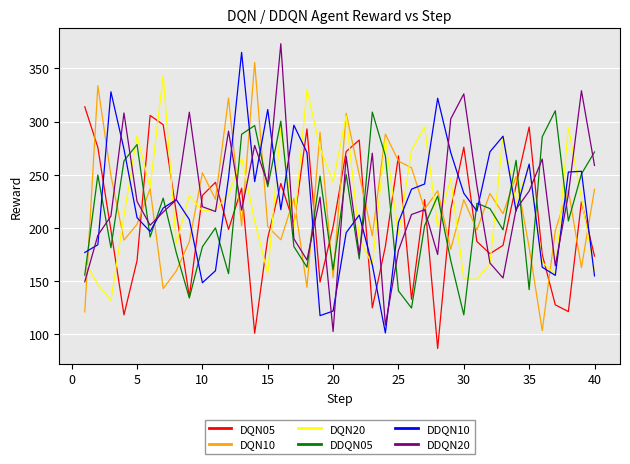

How many values in the DQN10 series exceed 226?

20